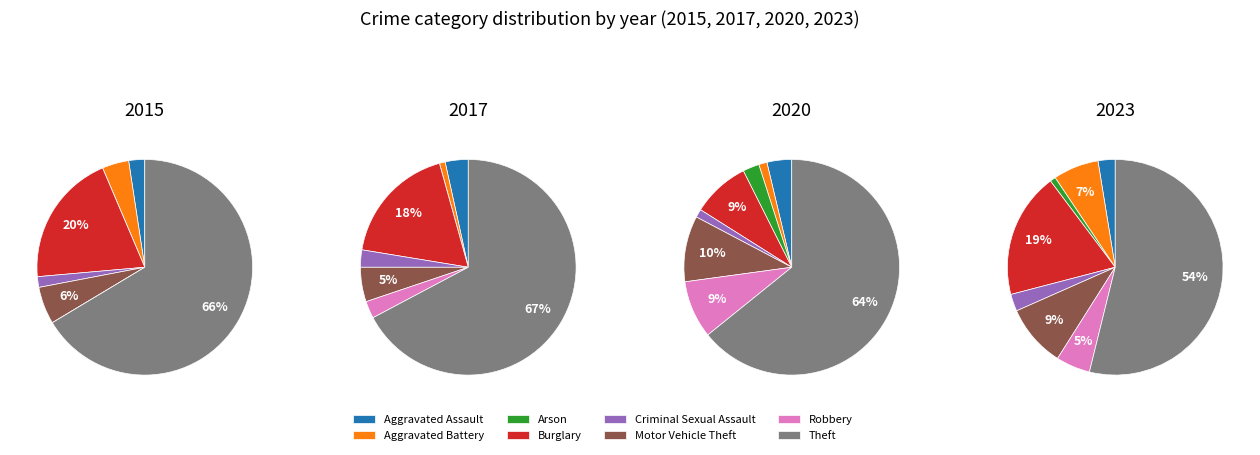

Count the number of slices in the pie.

8